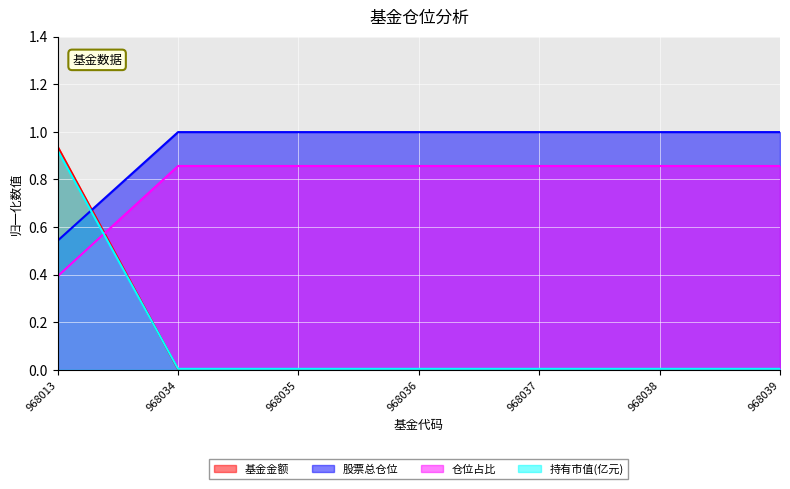

At which label does 基金金额 reach its peak?

968013